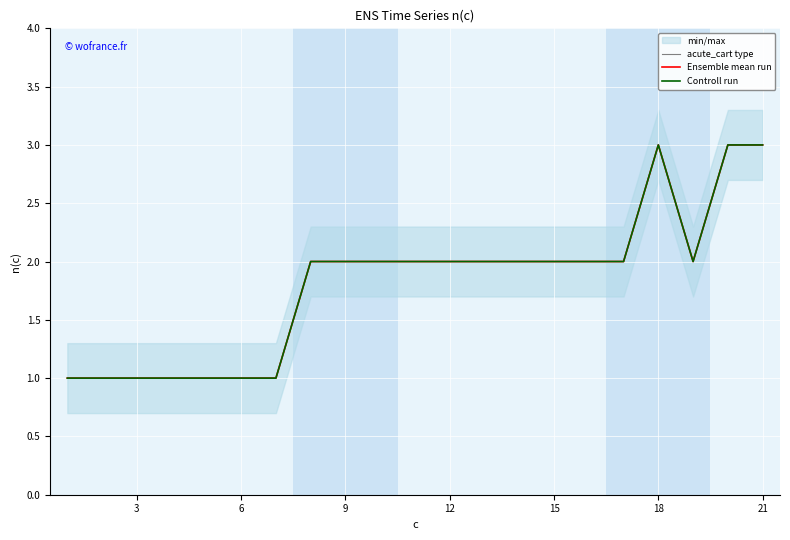

How many values in the acute_cart type series exceed 2?

3